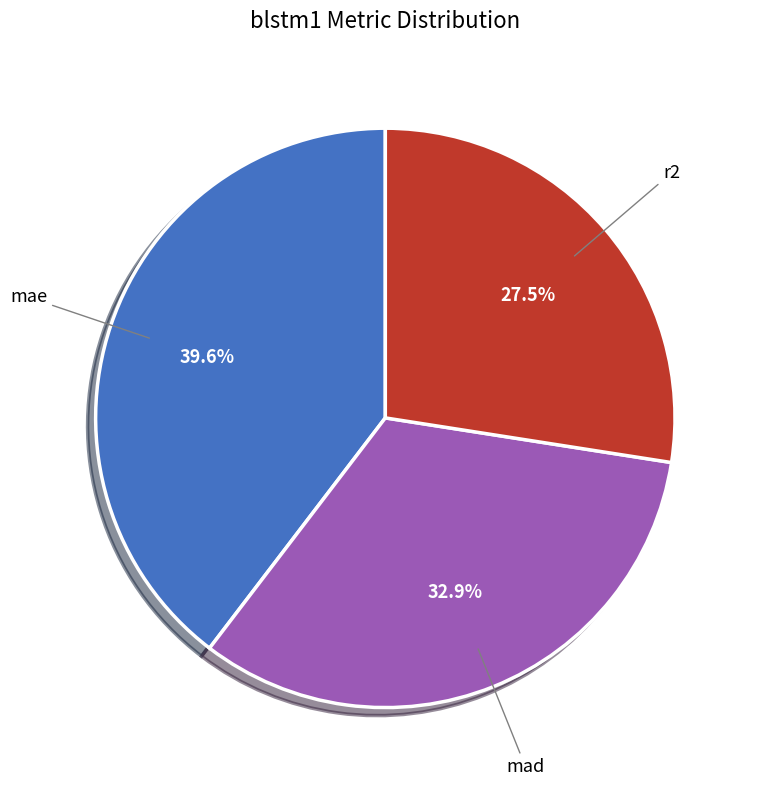

Rank the categories by value from lowest to highest.

r2, mad, mae